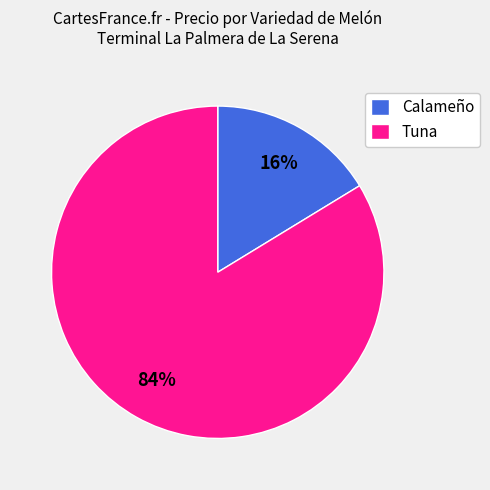

Which category has the biggest portion of the pie?

Tuna